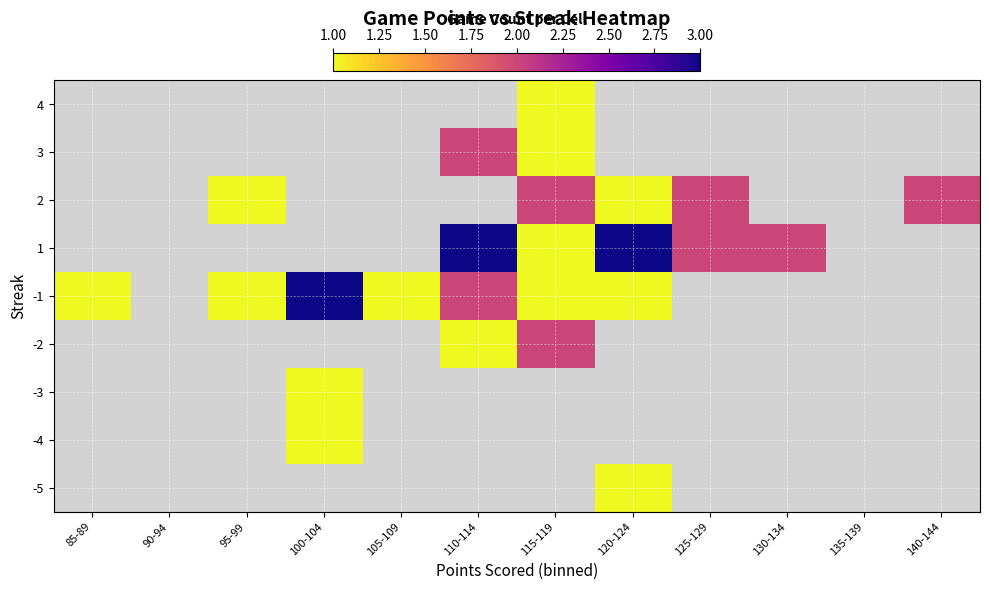

At how many categories does at least one series exceed 1?

7